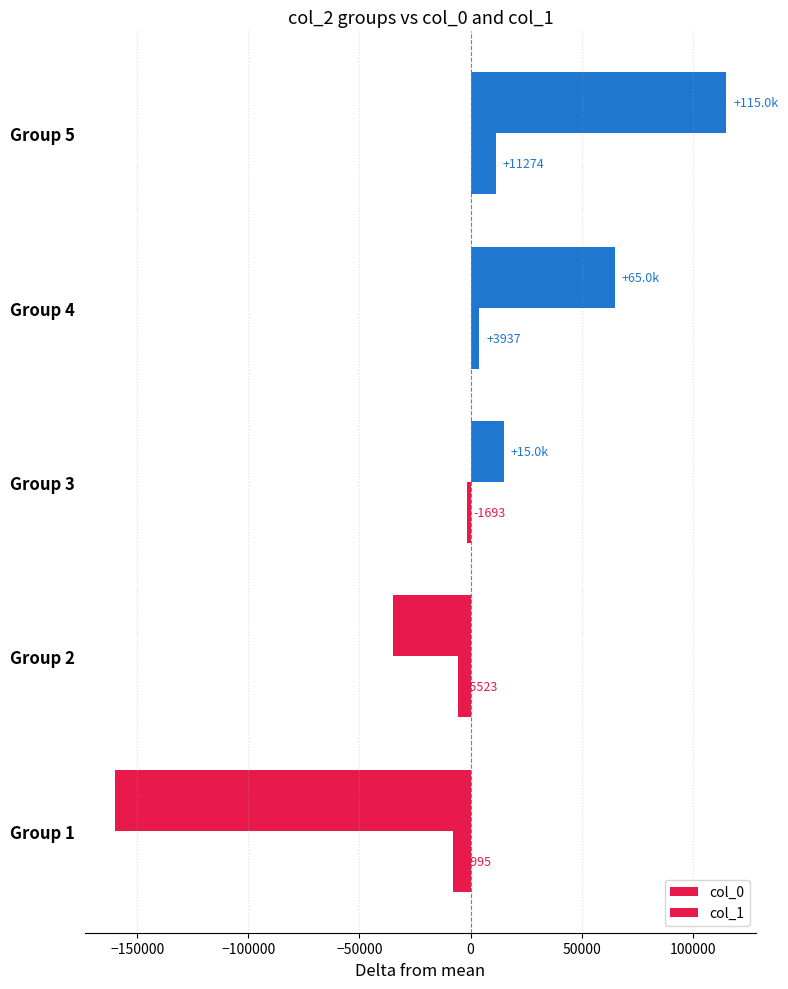

How many data points does each series have?

5